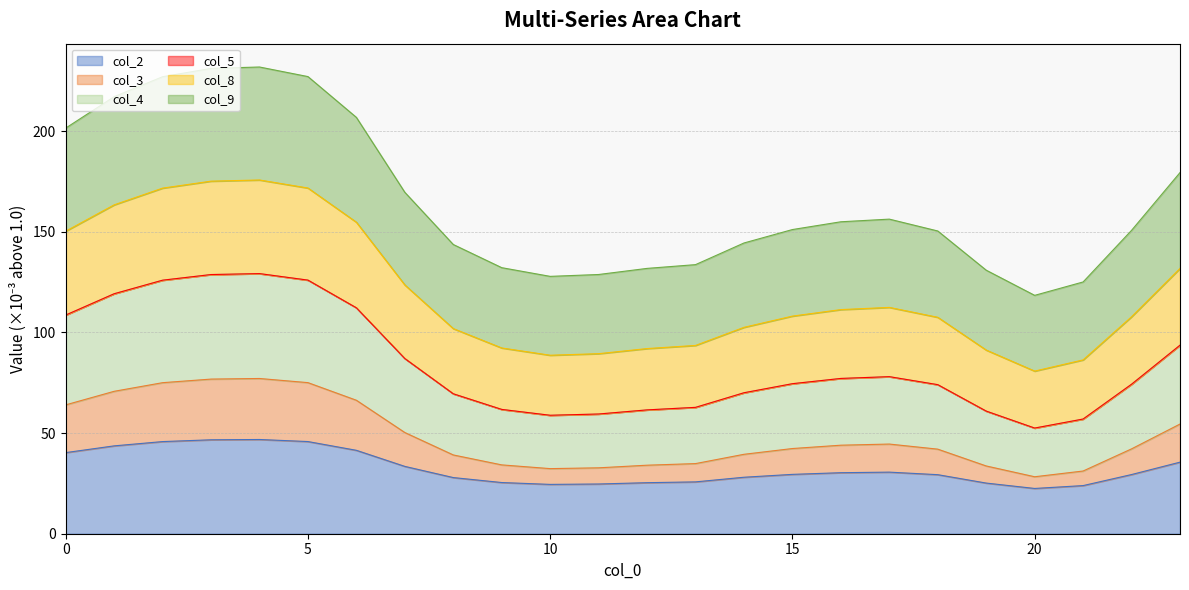

How many lines are shown in the chart?

6